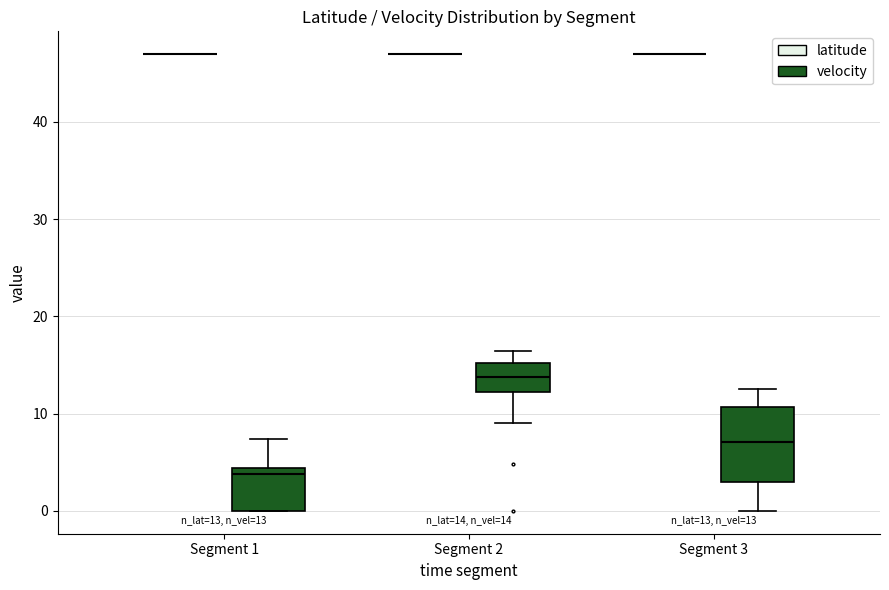

Which box is the tallest, from its lower edge to its upper edge?

Segment 3 (velocity)